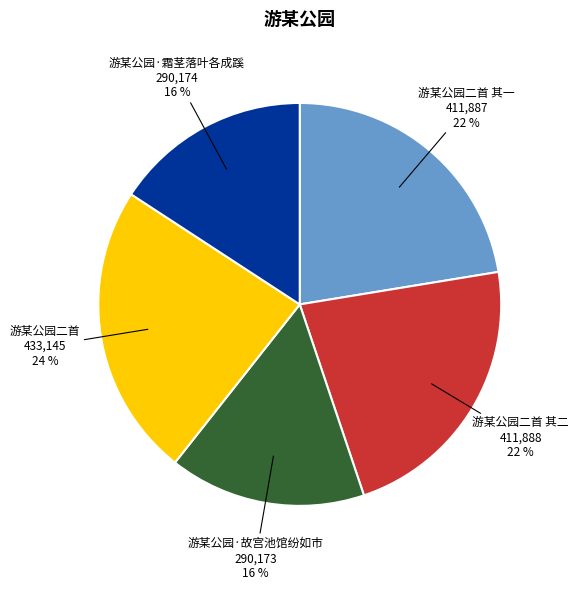

Is there a majority slice in this chart?

No